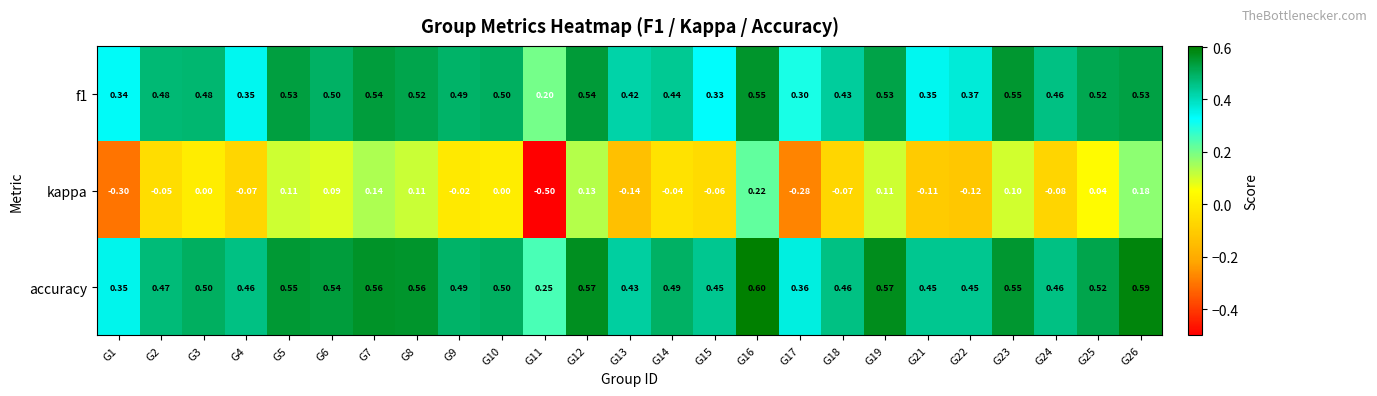

Which series has the largest range (max minus min)?

kappa